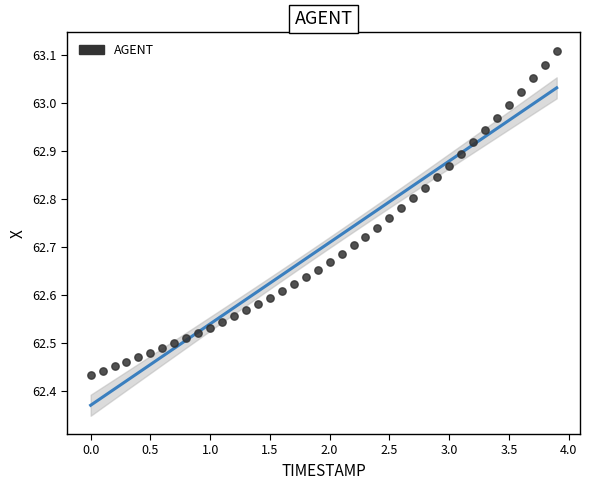

What is the range of X values (max minus min)?

3.9